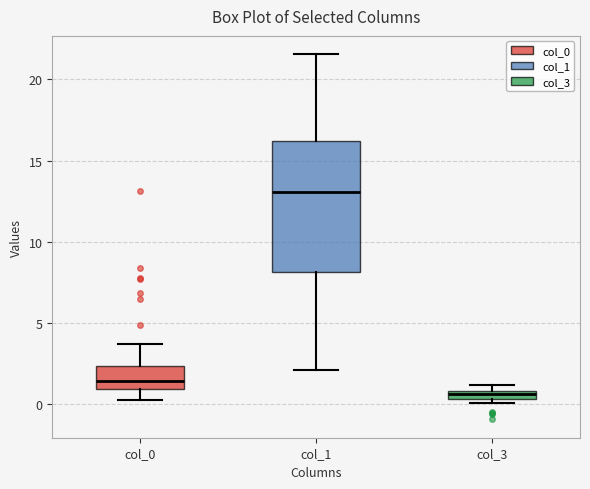

Which box has the lowest median line?

col_3